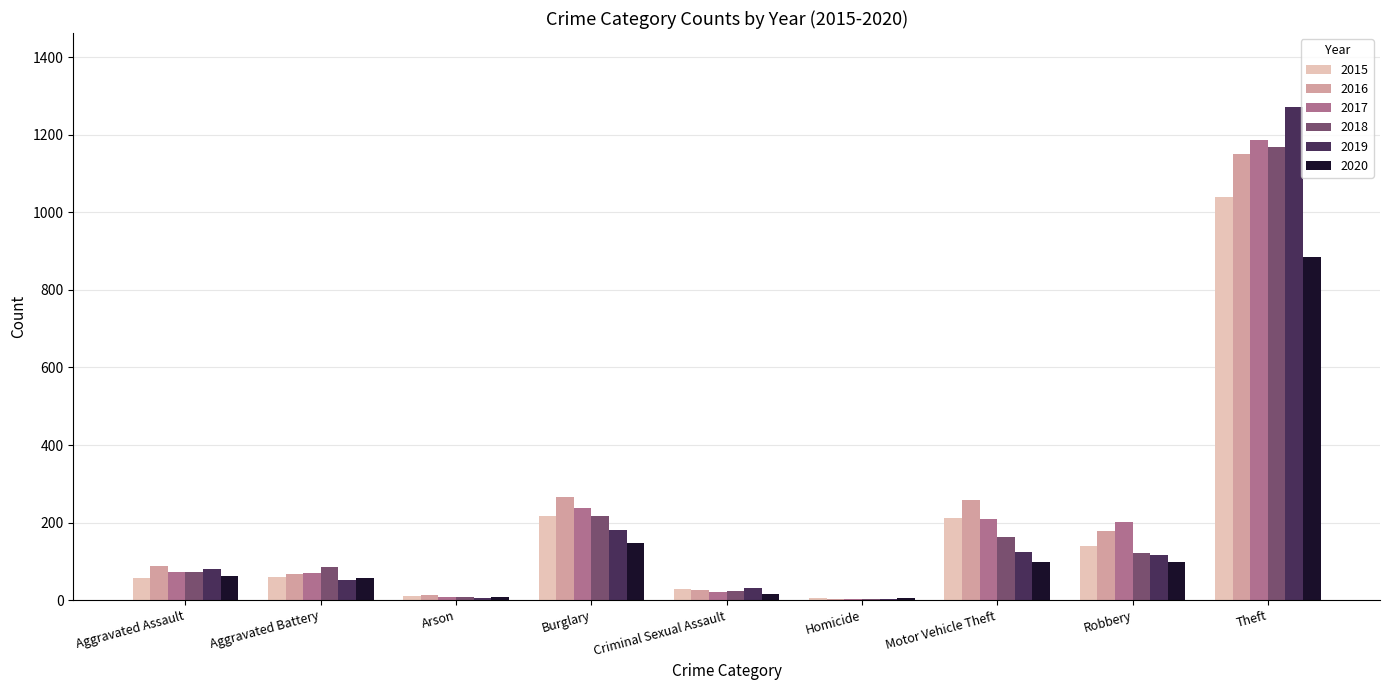

What is the total value across all series at Theft?

6706